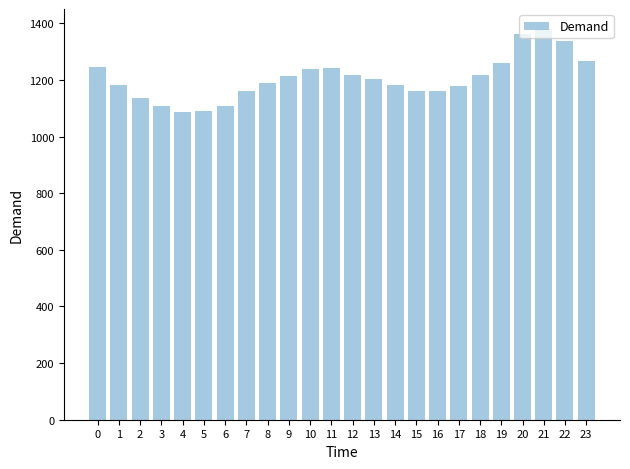

The chart shows a value of 1106.4 at 3. True or false?

True